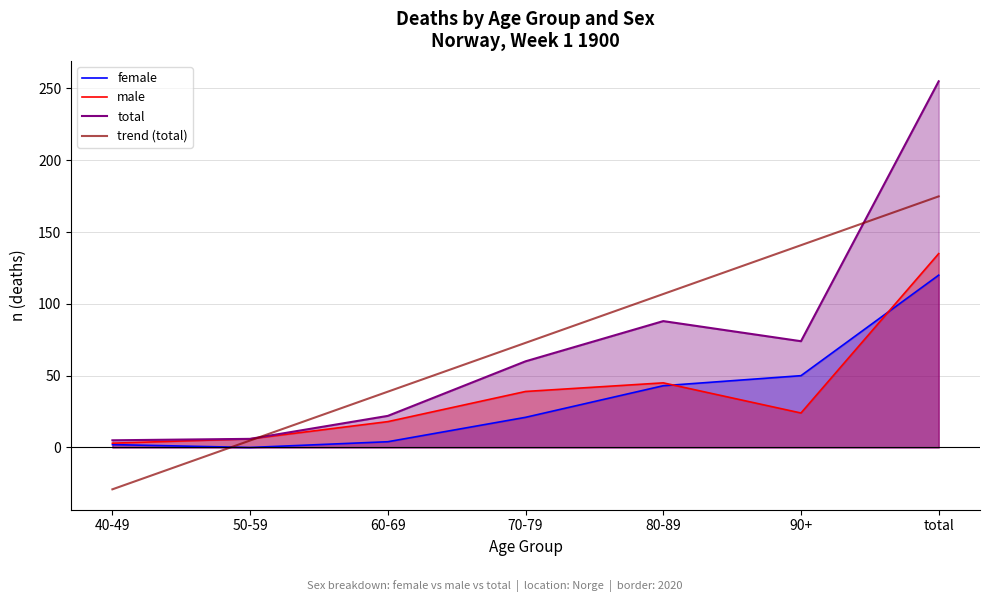

The value of total at 60-69 is 22.0. True or false?

True